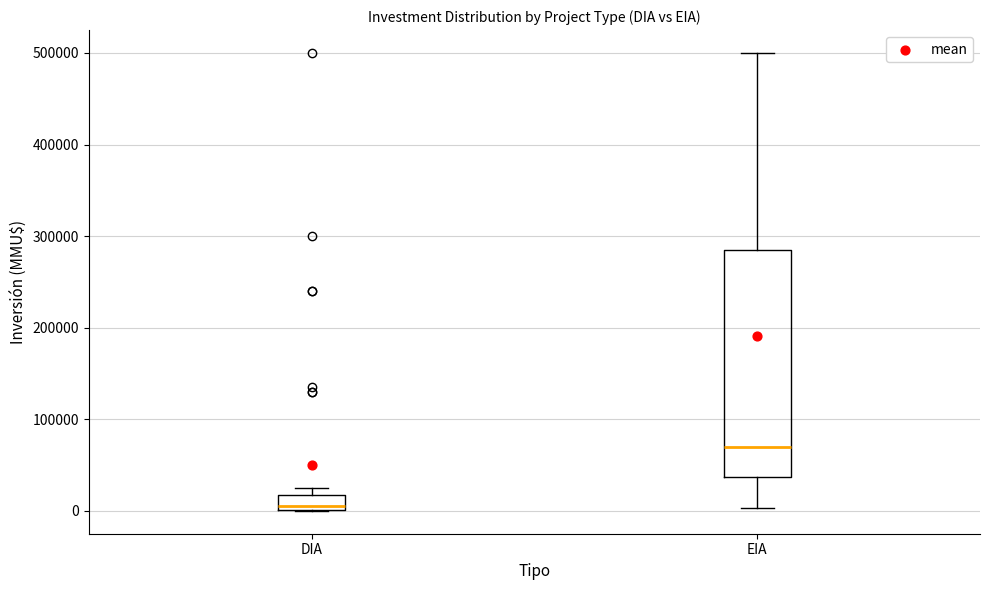

Reading left to right, read every box against the y-axis: the position of its median line, the range the box covers, and the ends of its whiskers. The values are not printed on the chart, so give them approximately, as read against the axis.

DIA: median 10000, box 0 to 20000, whiskers 0 to 30000
EIA: median 70000, box 40000 to 290000, whiskers 0 to 500000